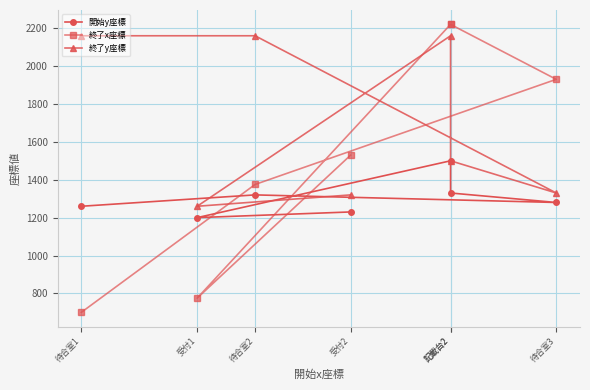

Is it true that 終了y座標 equals 2160 at 待合室1?

True